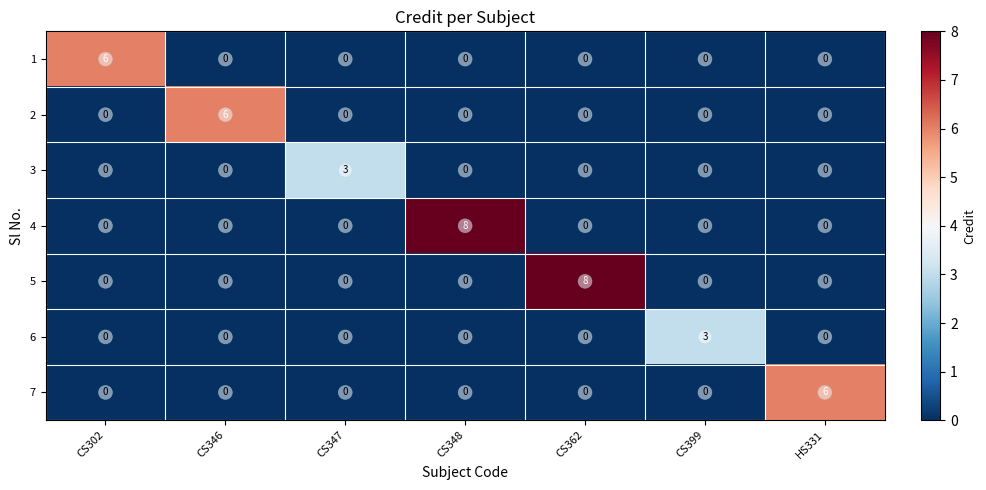

True or false: 5 has a value of 0 at HS331.

True